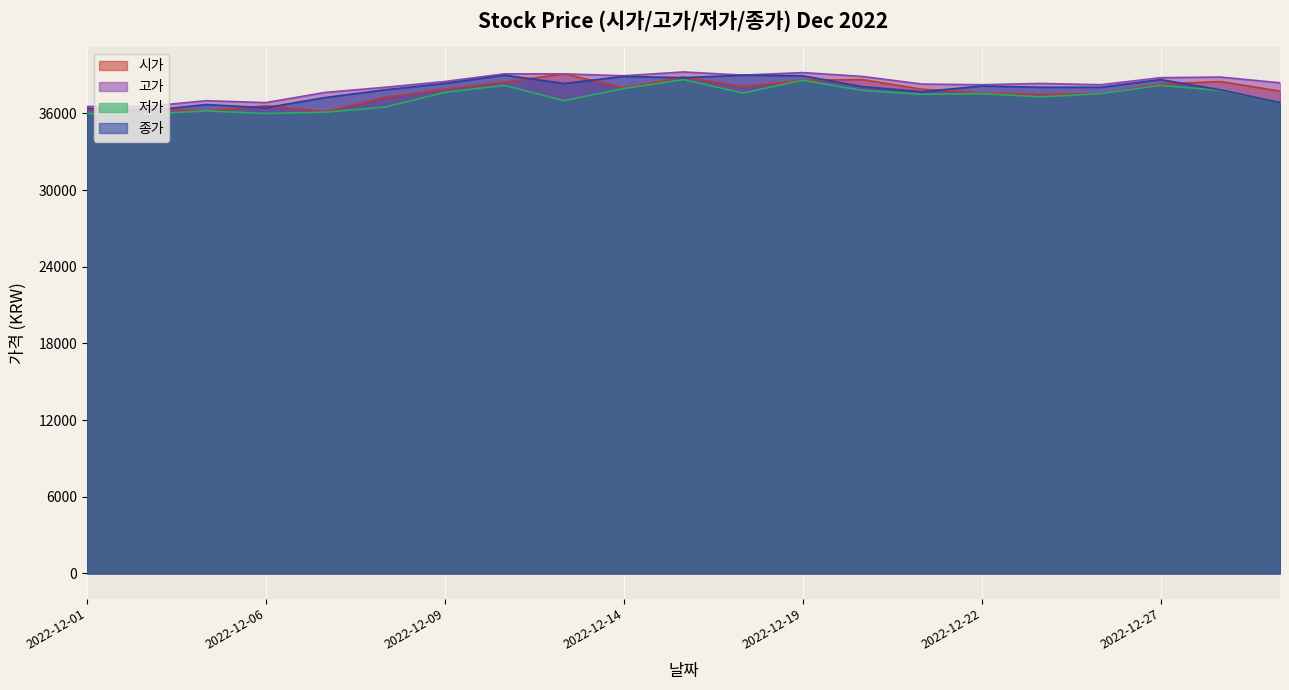

True or false: 종가 and 저가 intersect in this chart.

False